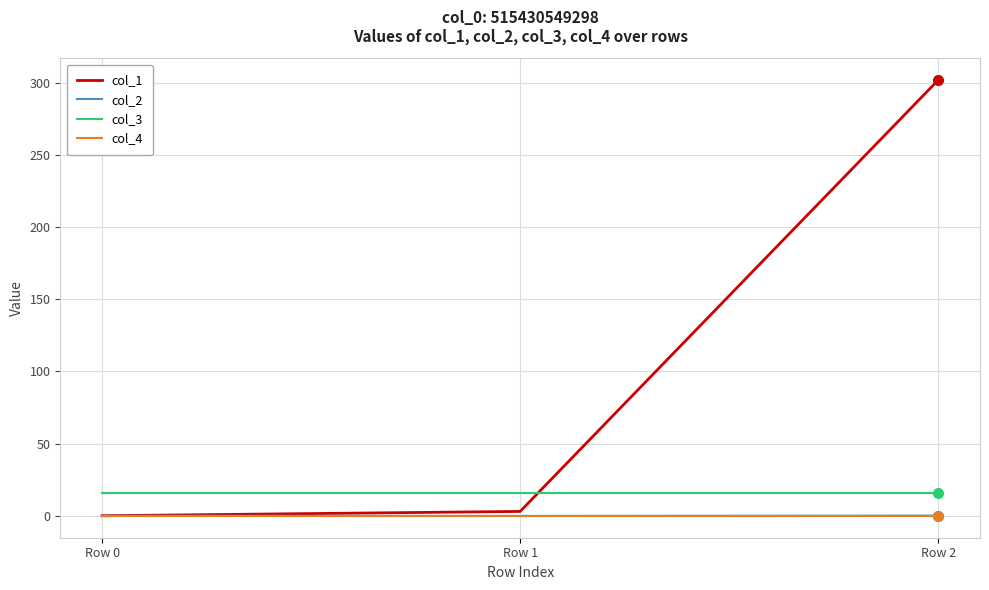

How many lines are shown in the chart?

4